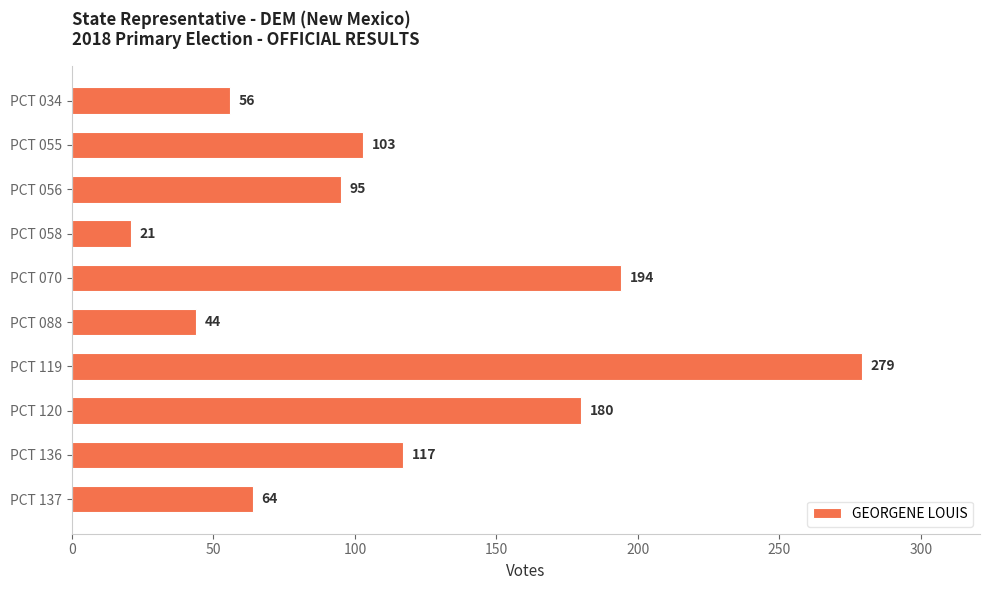

What is the smallest value displayed?

21